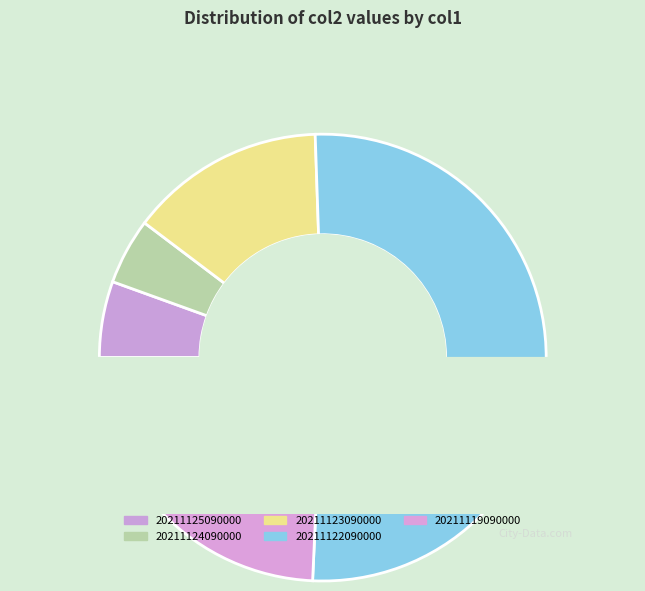

To the nearest percent, what is the combined percentage of 20211125090000 and 20211119090000?

30%